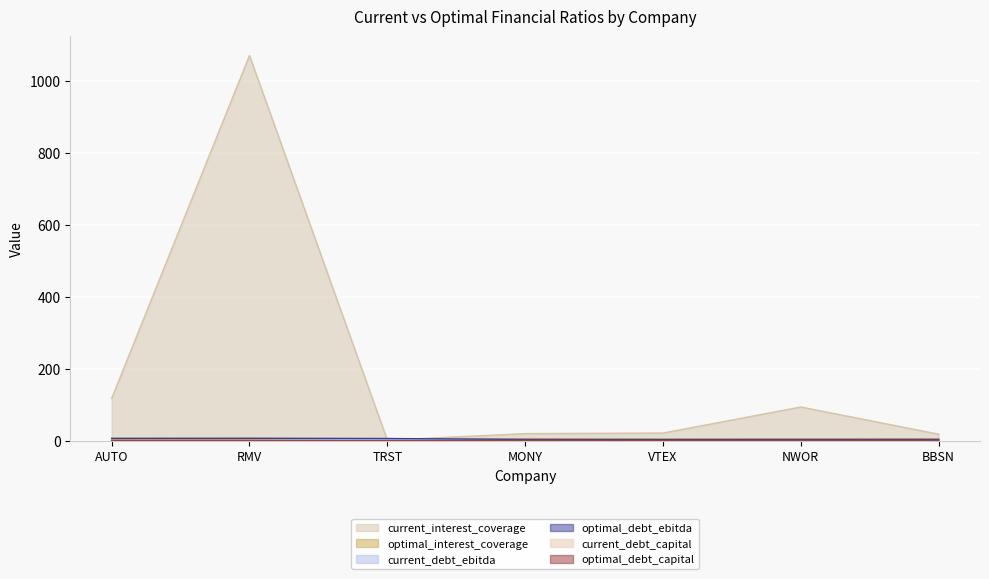

True or false: current_debt_ebitda and optimal_interest_coverage intersect in this chart.

True